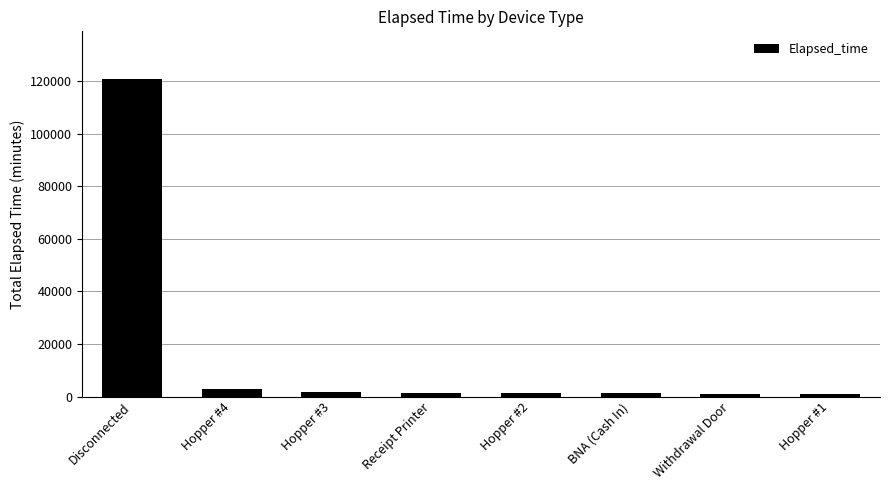

The chart shows a value of 840 at Hopper #1. True or false?

True